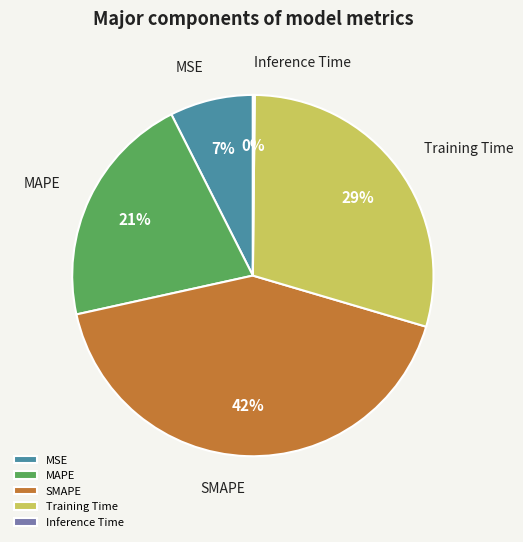

Does any single category account for the majority?

No